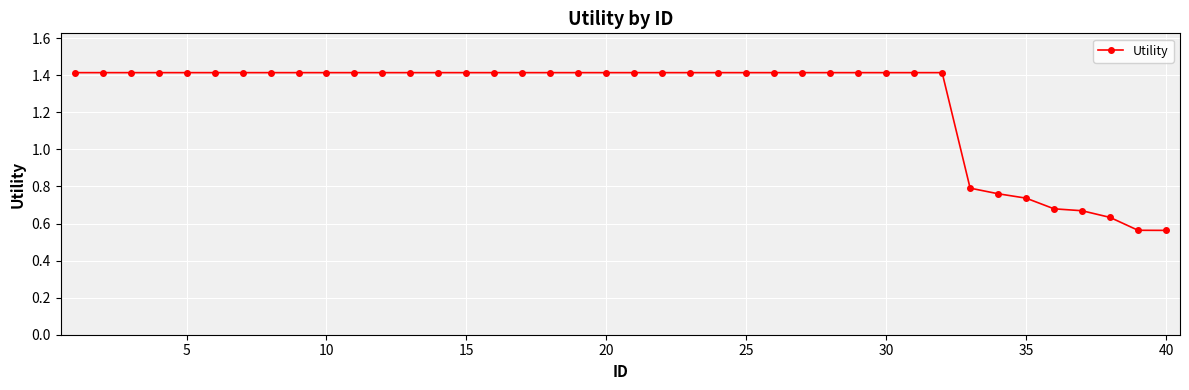

What is the maximum value shown in the chart?

1.4